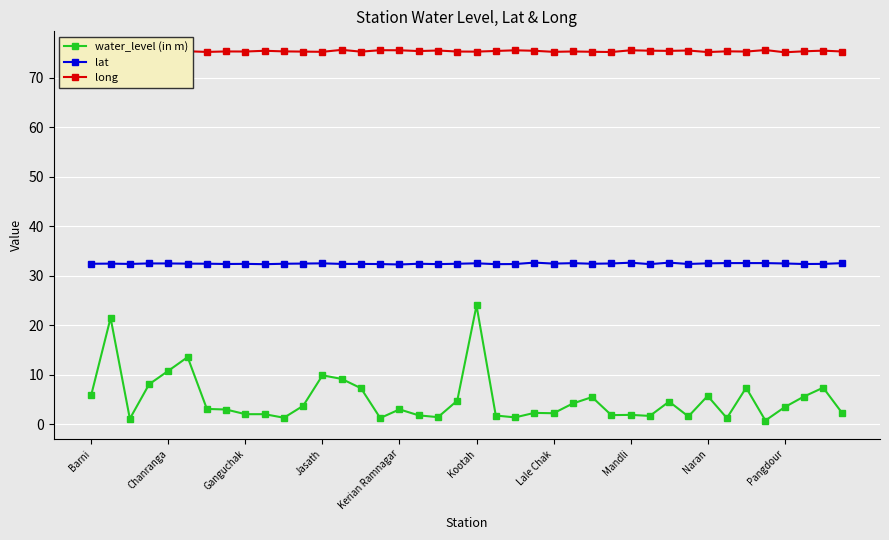

What is the greatest value displayed?

75.6